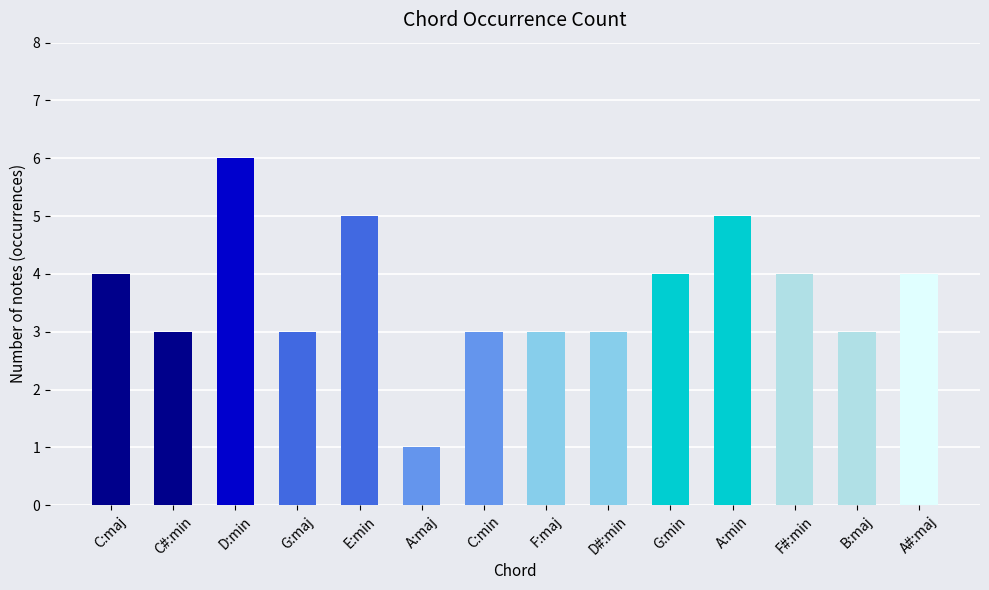

Which has a higher value, A:maj or G:maj?

G:maj